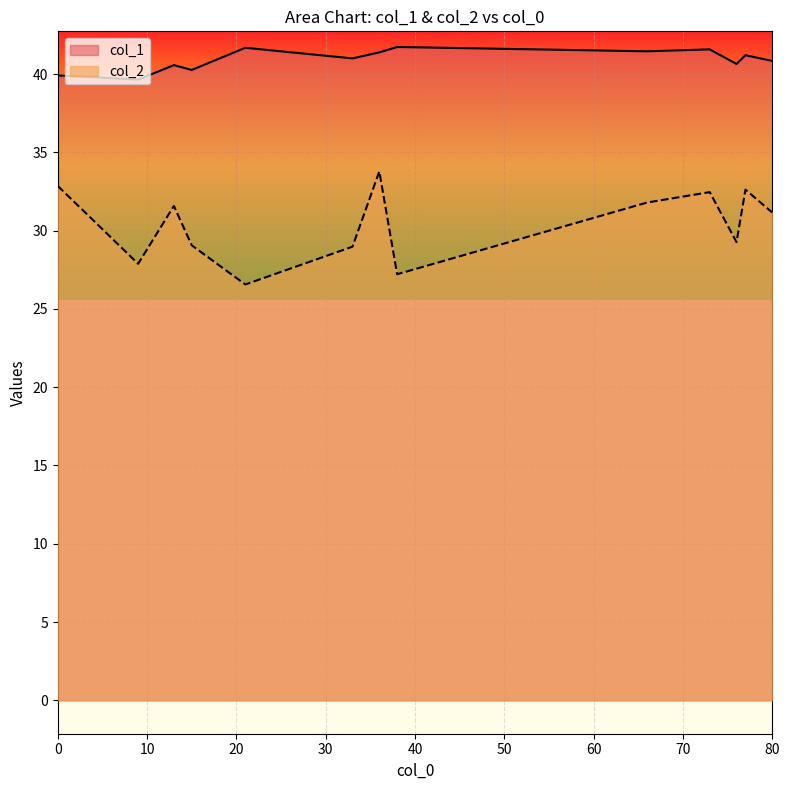

How many data points does each series have?

13